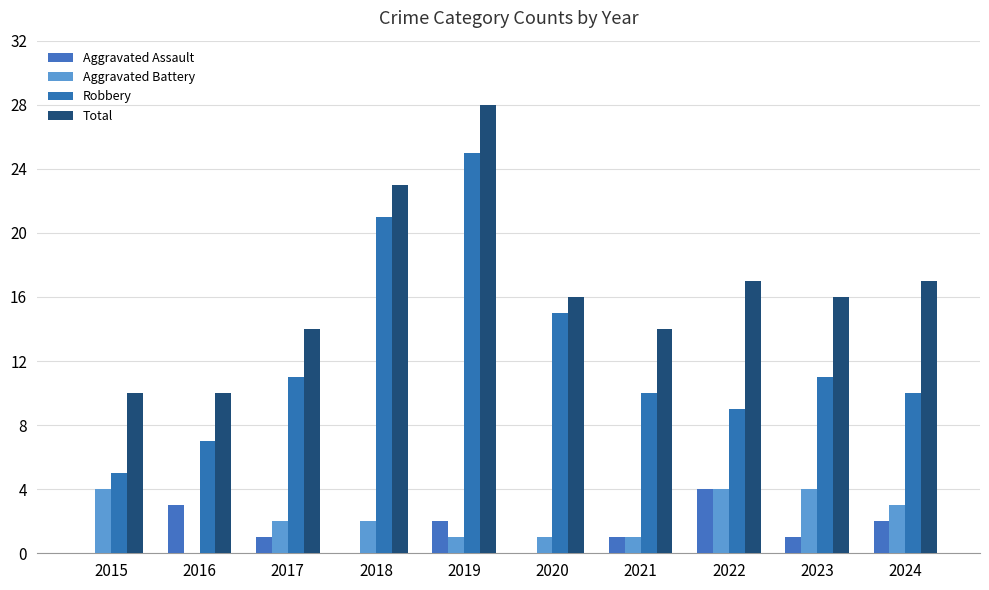

Read the Aggravated Battery value at 2022.

4